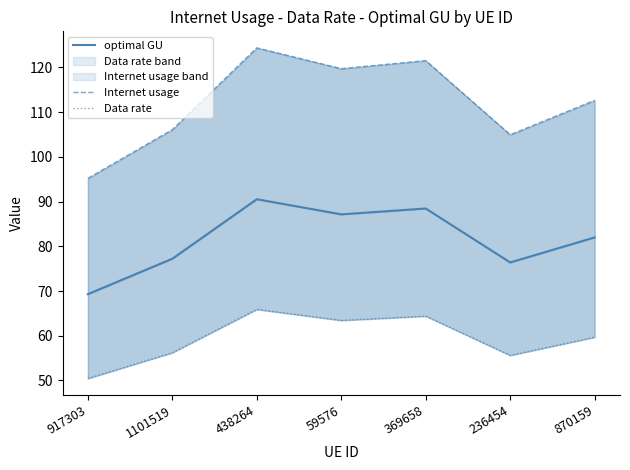

How many lines are shown in the chart?

3